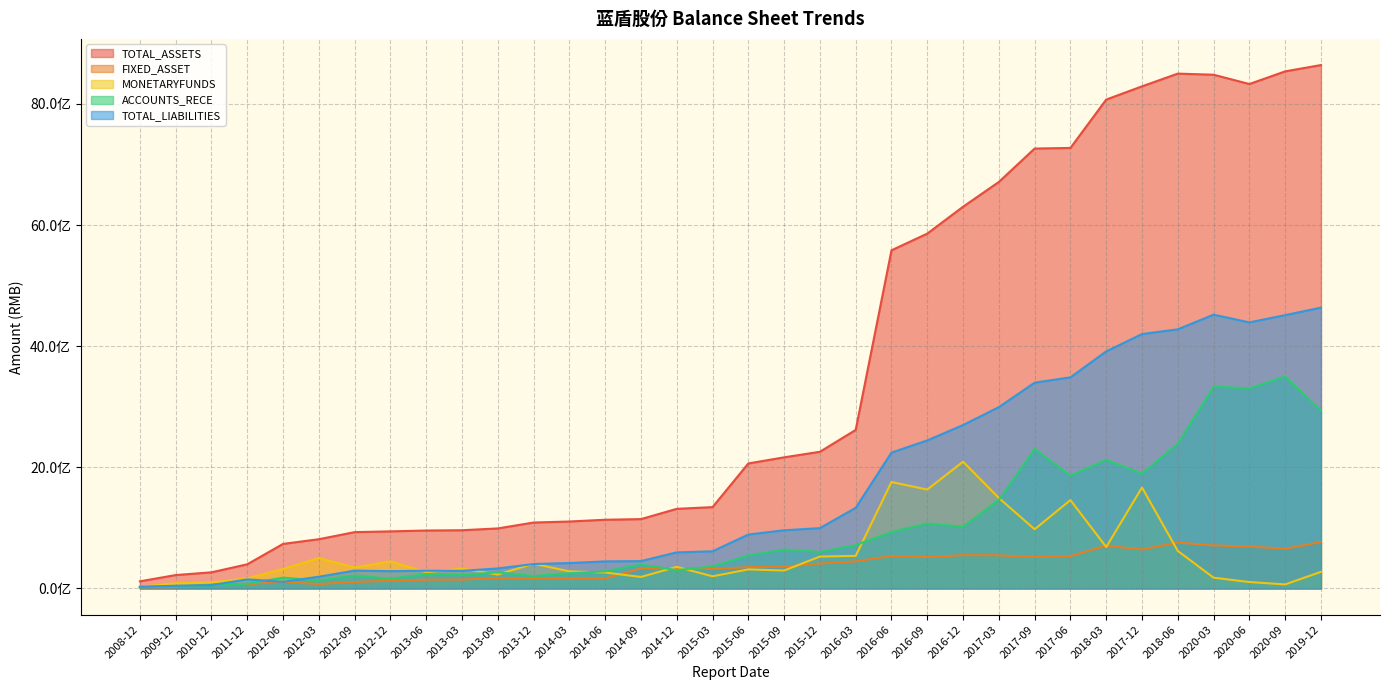

At how many categories does at least one series exceed 8402925630?

4